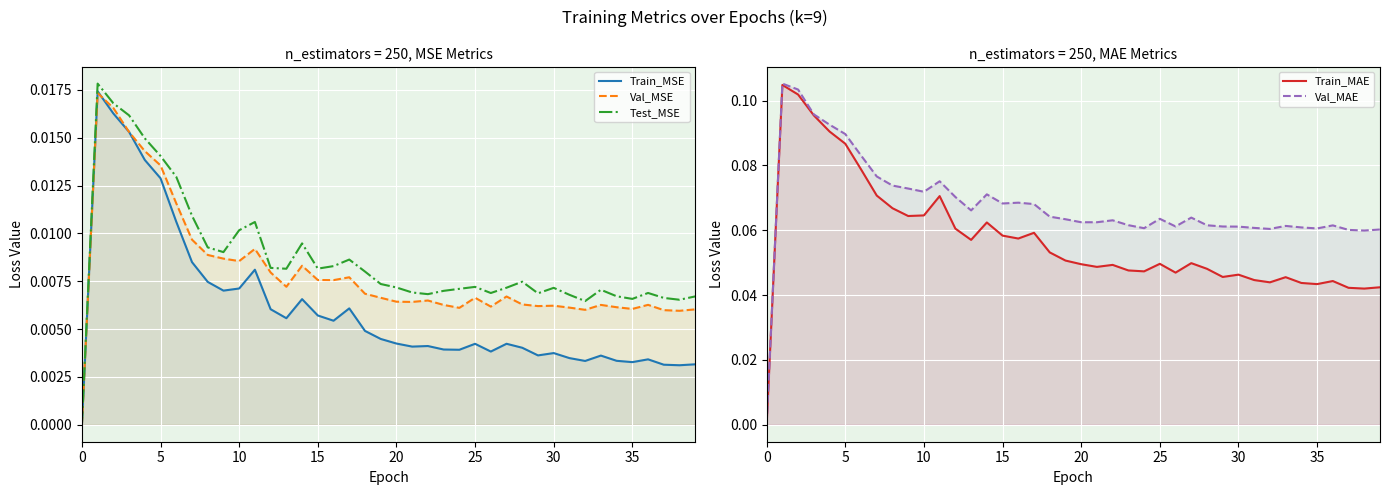

Does the chart display data point markers on the line(s)?

No